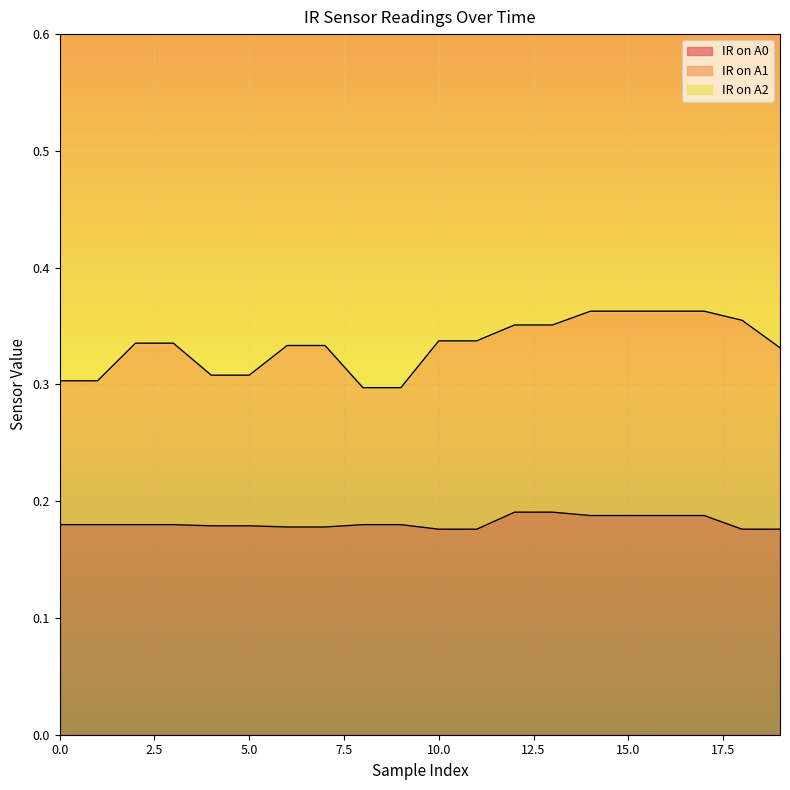

Rank the series at 16 from highest to lowest value.

IR on A2, IR on A0, IR on A1